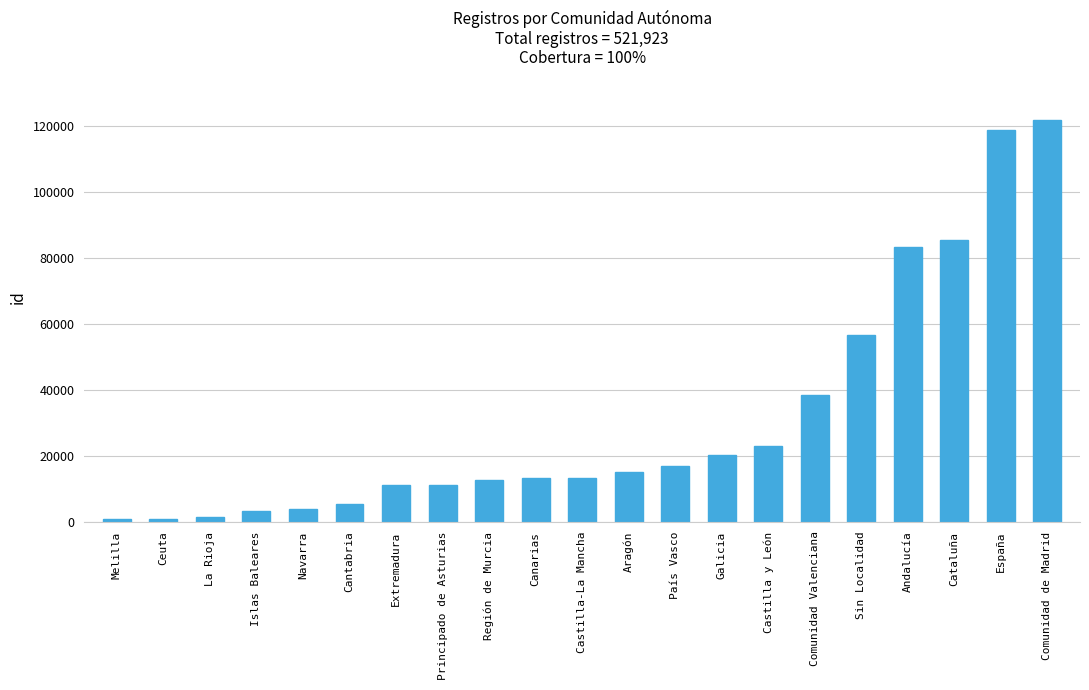

True or false: the data shows 13242 at Canarias.

True